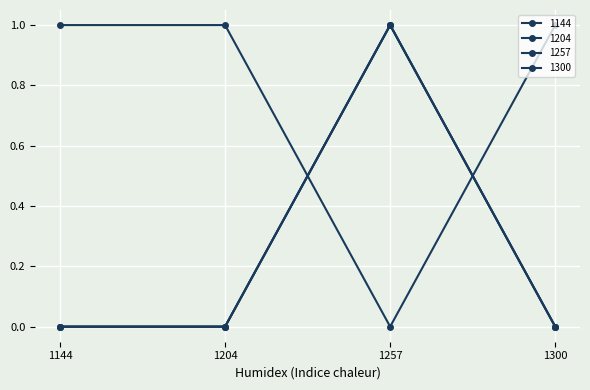

Reading left to right, list all the values displayed in this chart.

1144: 0	0	1	0
1204: 0	0	1	0
1257: 1	1	0	1
1300: 0	0	1	0